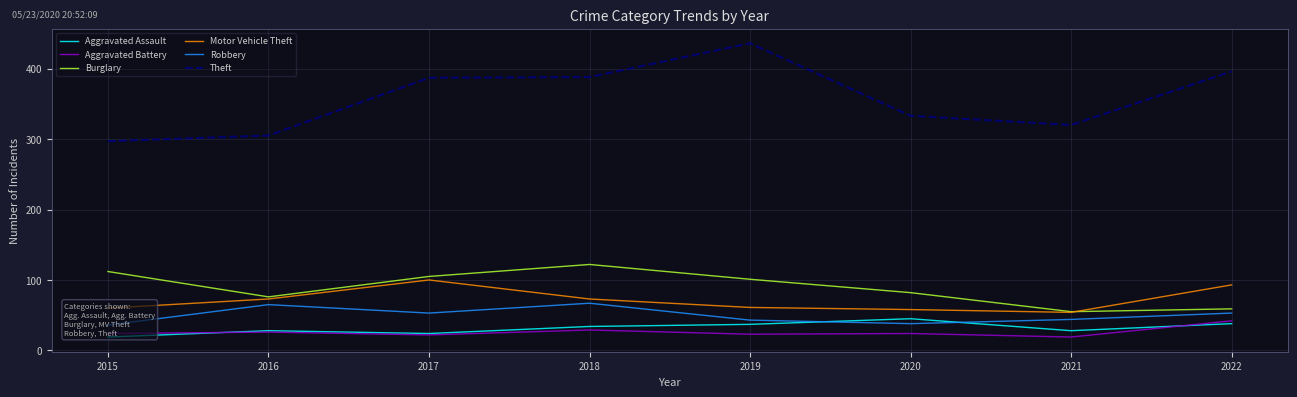

Does the chart have visible grid lines?

Yes